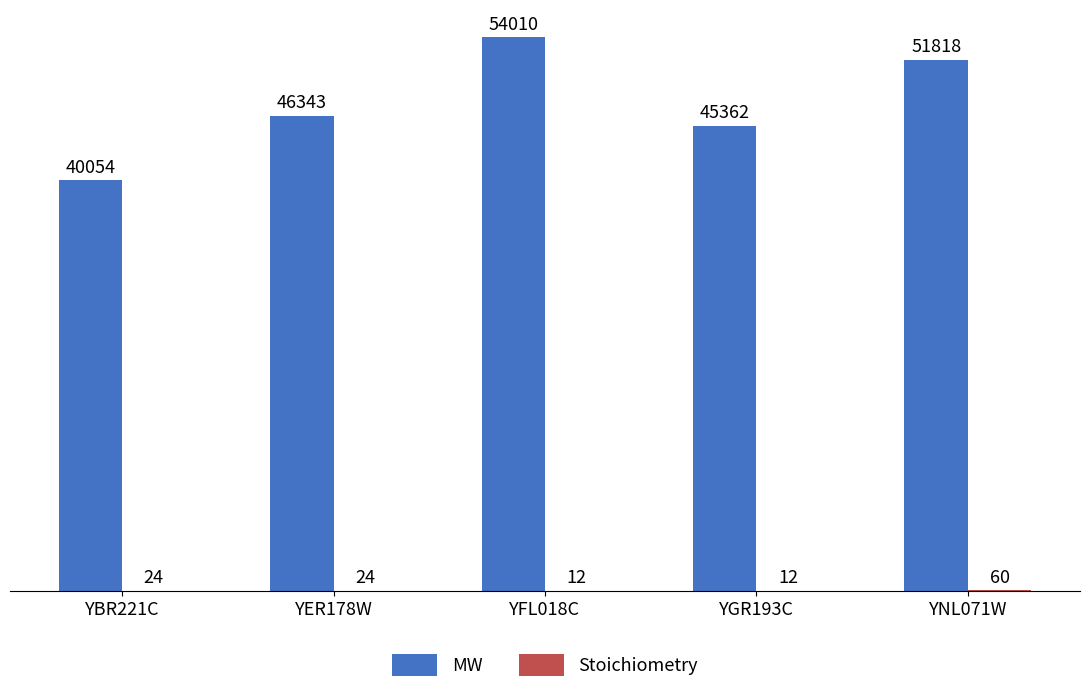

Where is MW nearest to the value 47032?

YER178W